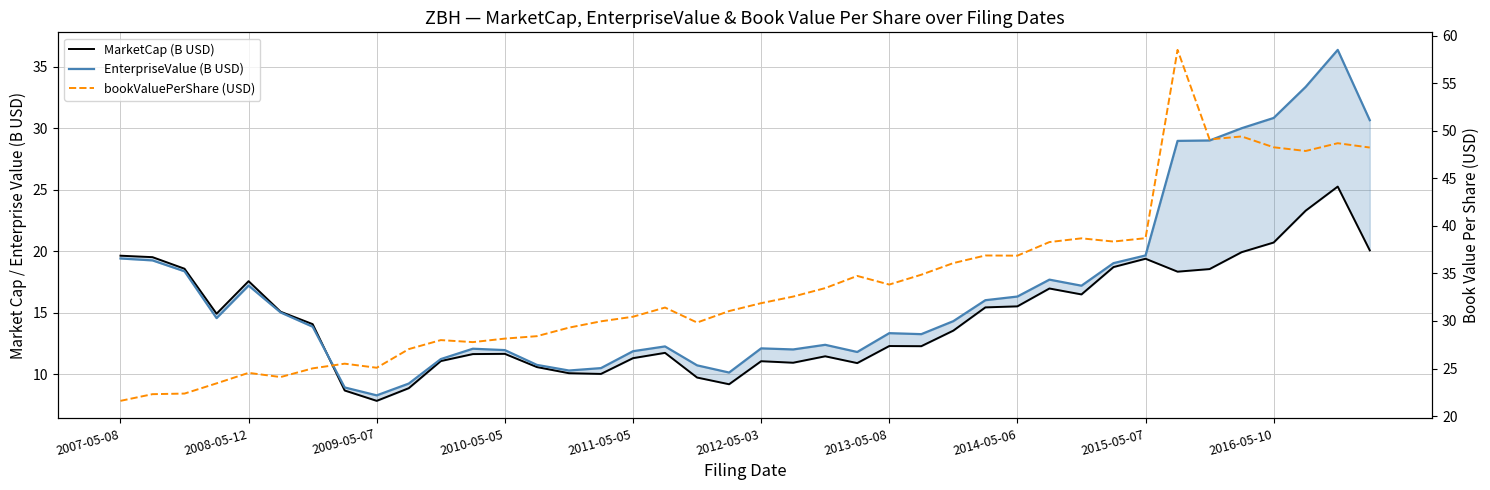

What are all the series names shown in the legend?

MarketCap (B USD), EnterpriseValue (B USD), bookValuePerShare (USD)